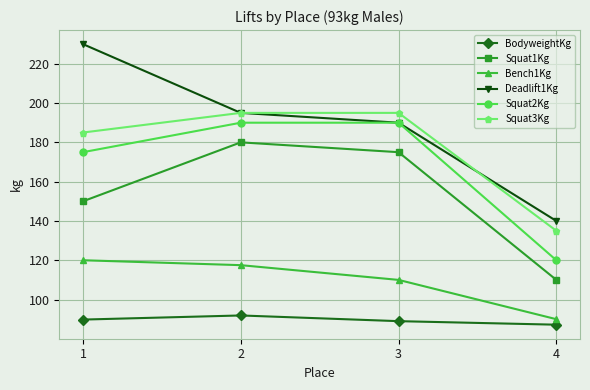

What is the value of the Bench1Kg point at the 3rd from the left?

110.0